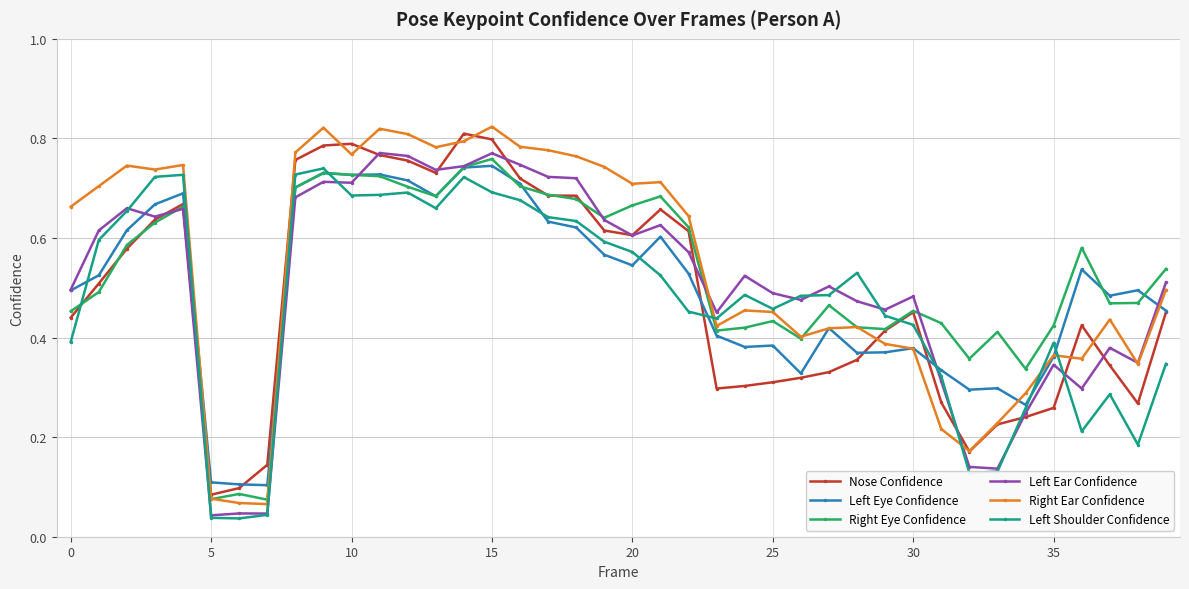

Which series has the widest spread of values?

Right Ear Confidence